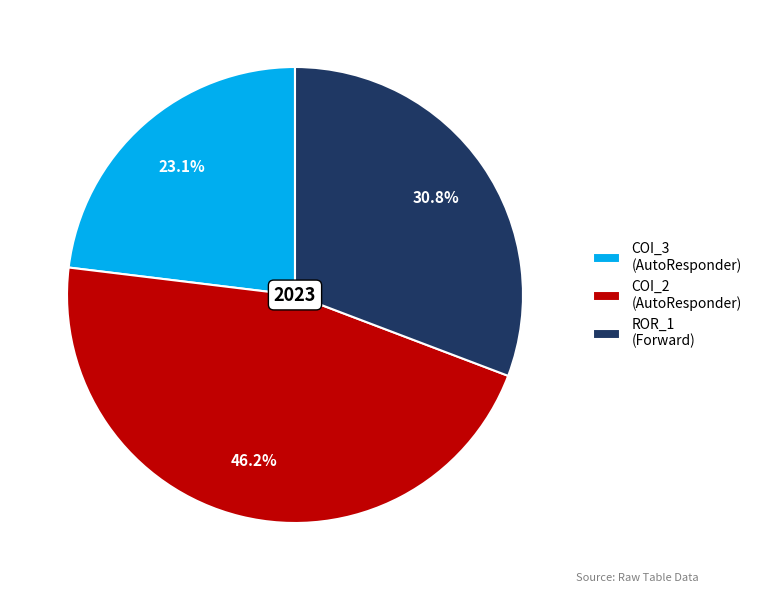

Rank the categories by value from highest to lowest.

COI_2 (AutoResponder), ROR_1 (Forward), COI_3 (AutoResponder)